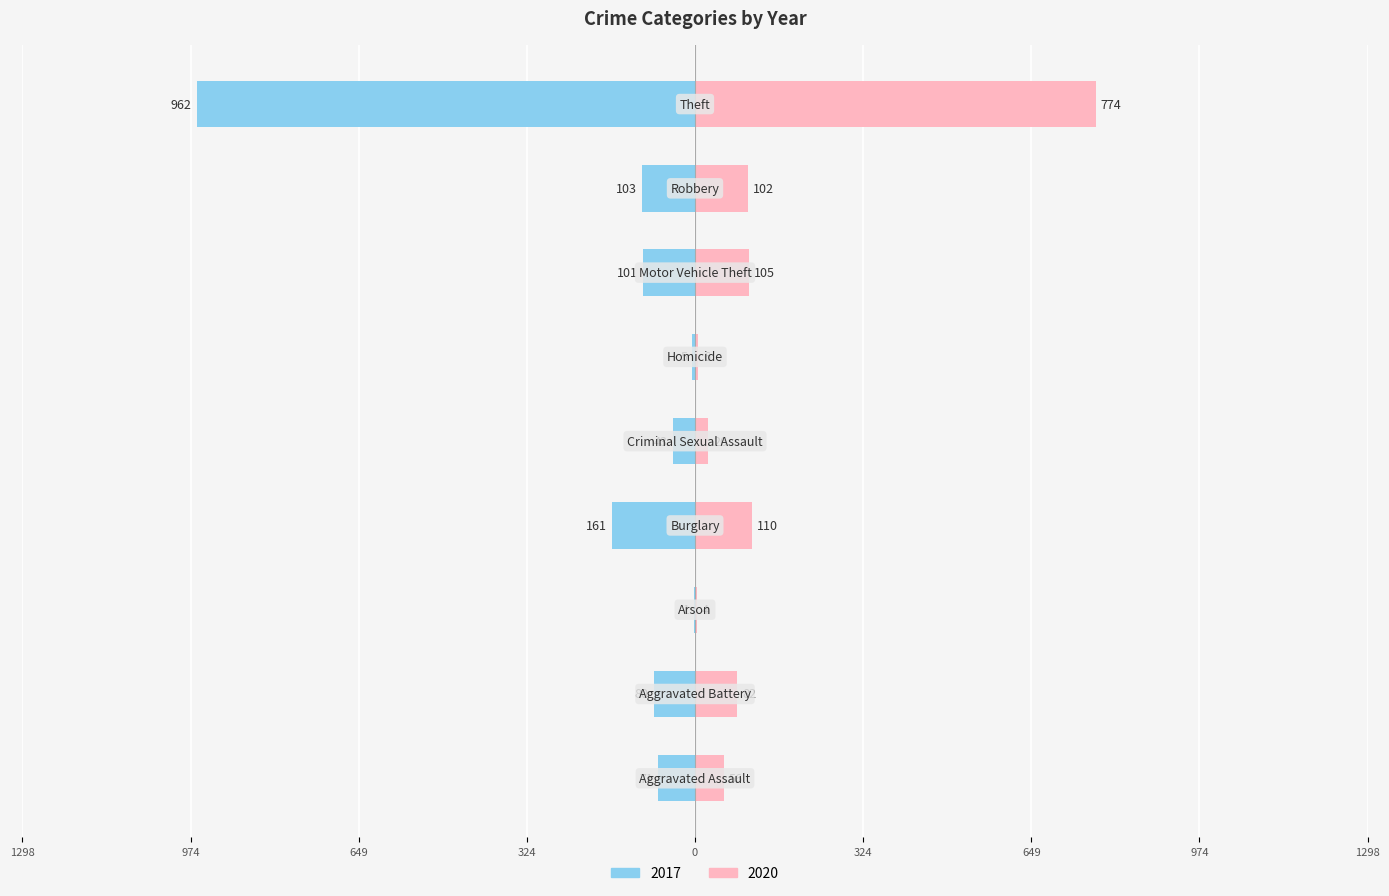

How many groups of bars are there?

9